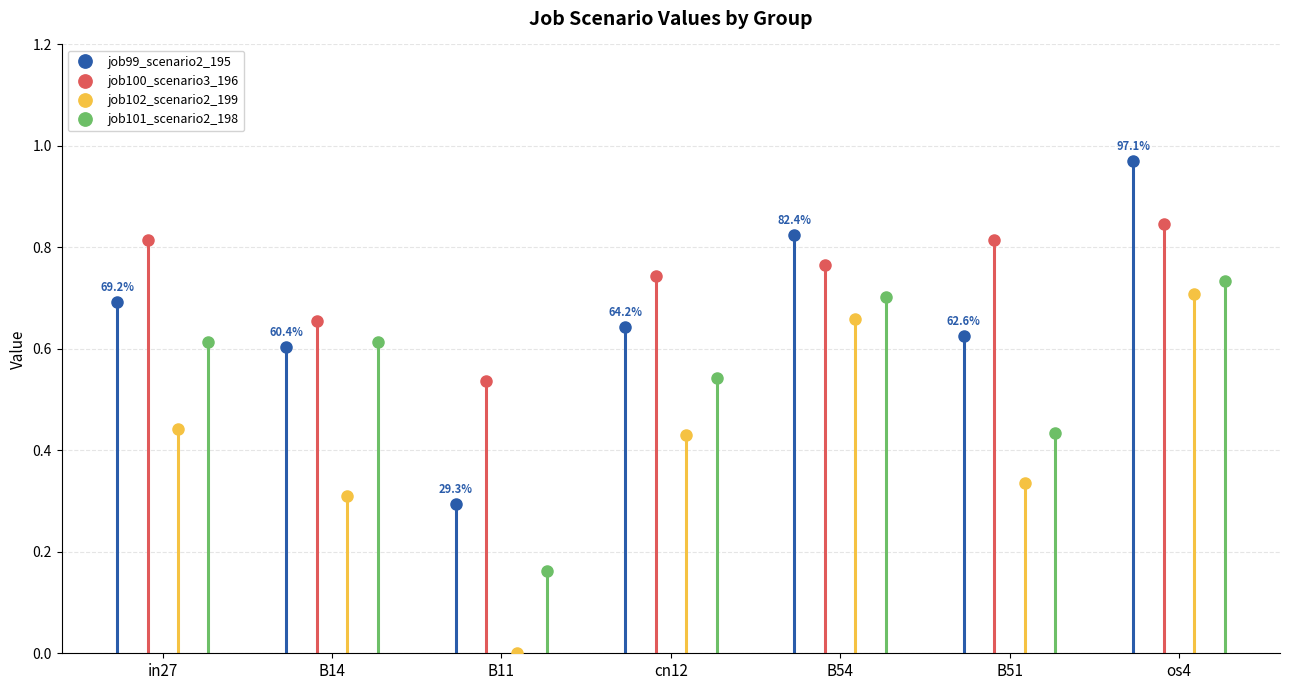

Which category has the highest value across all series?

os4